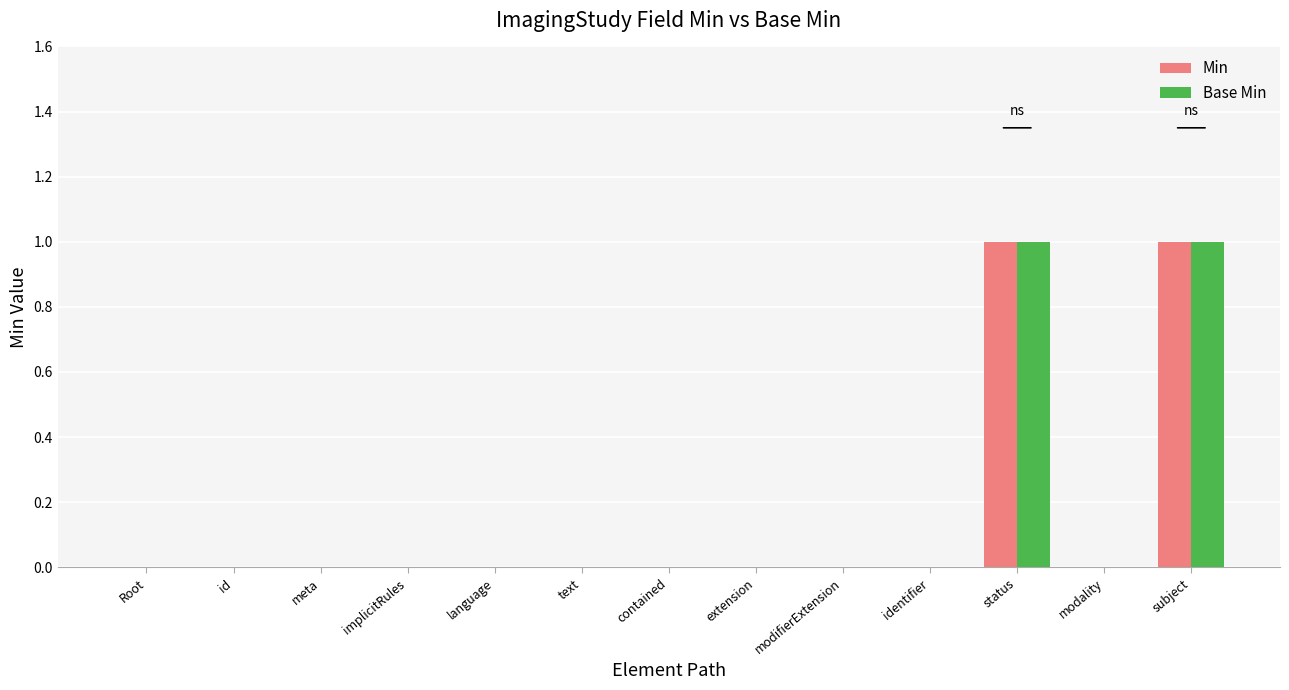

True or false: Base Min has a value of 1 at status.

True